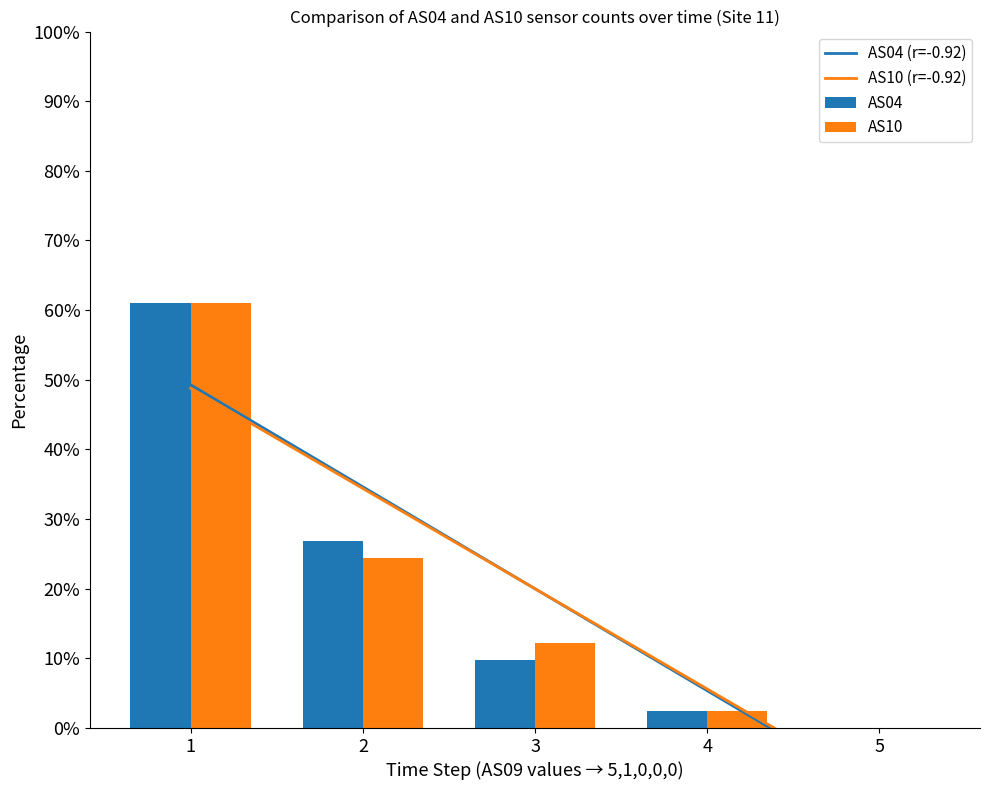

What is the average value of the AS10 series?

0.2